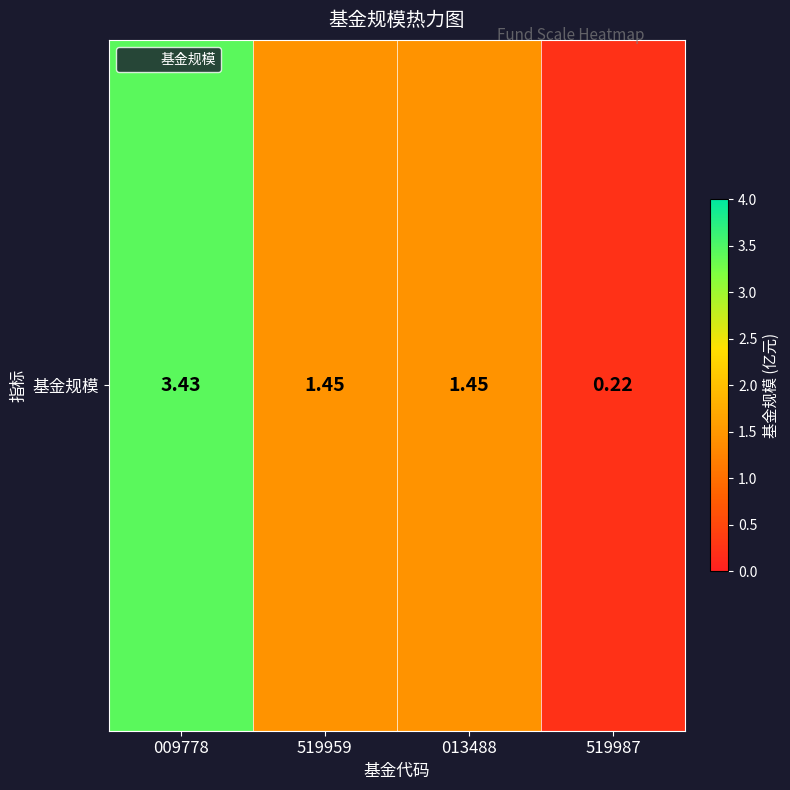

Approximately how many times larger is the value at 013488 compared to 519959?

1.0